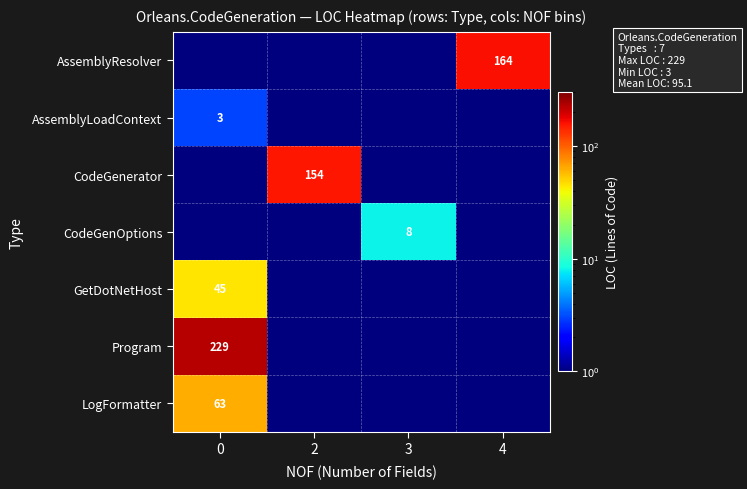

Is it true that CodeGenerator equals 154.0 at 2?

True